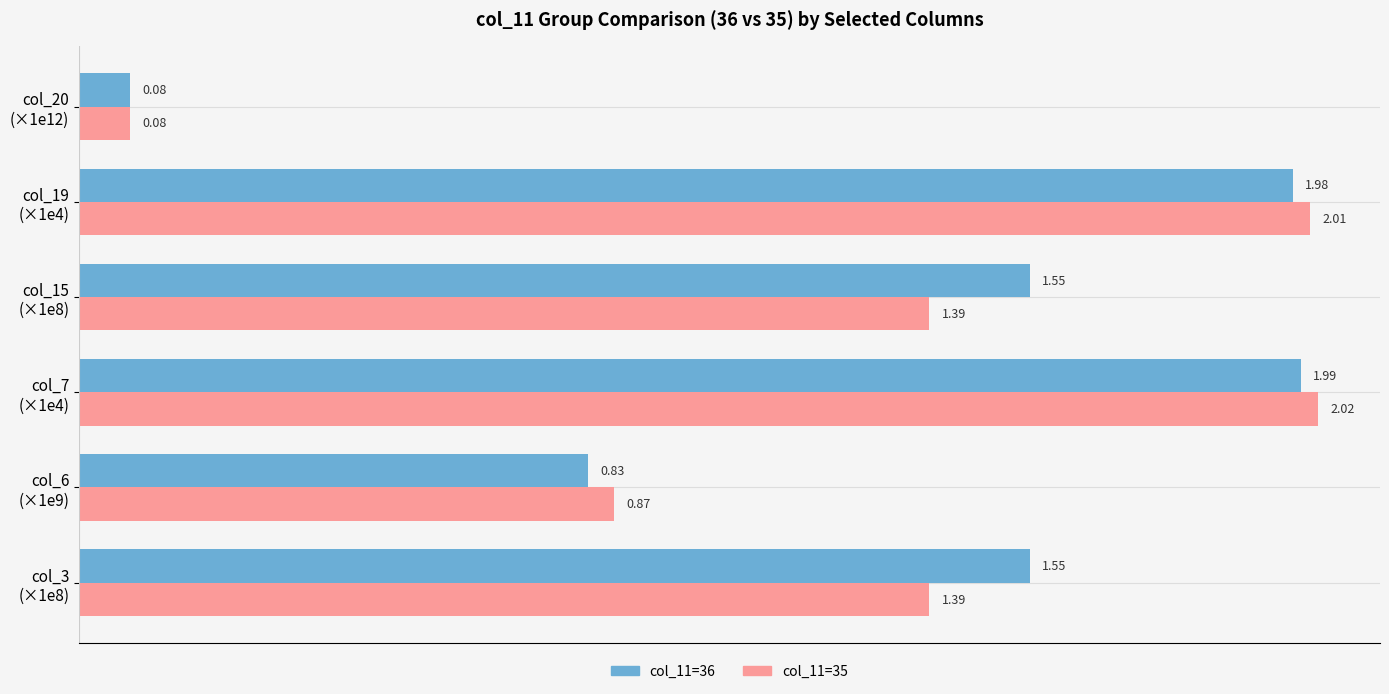

Rank the series by their average value, from lowest to highest.

col_11=35, col_11=36